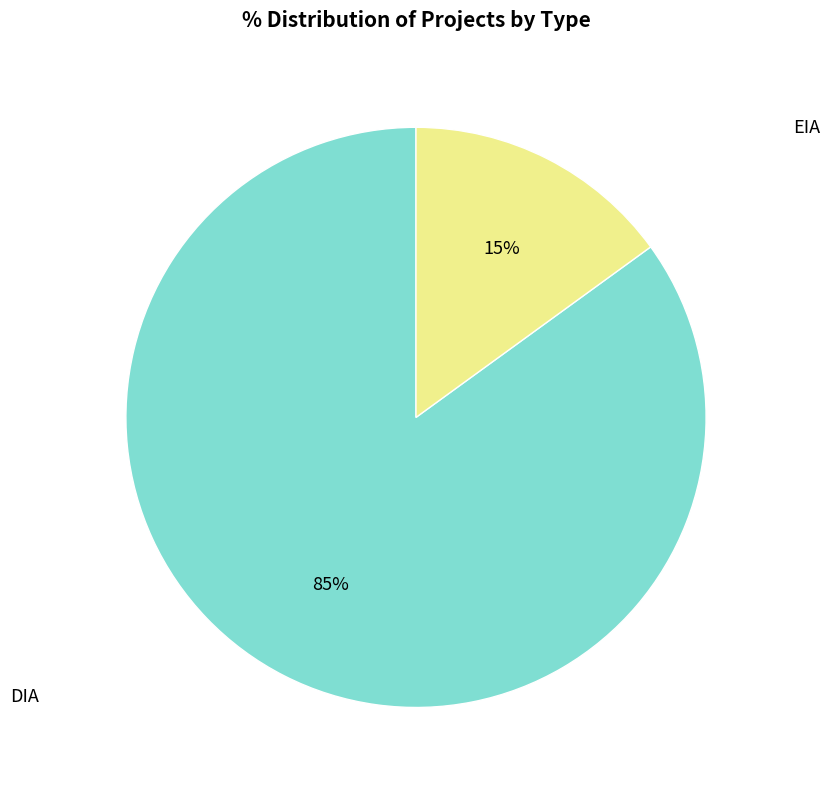

To the nearest percent, what portion does EIA represent?

15%